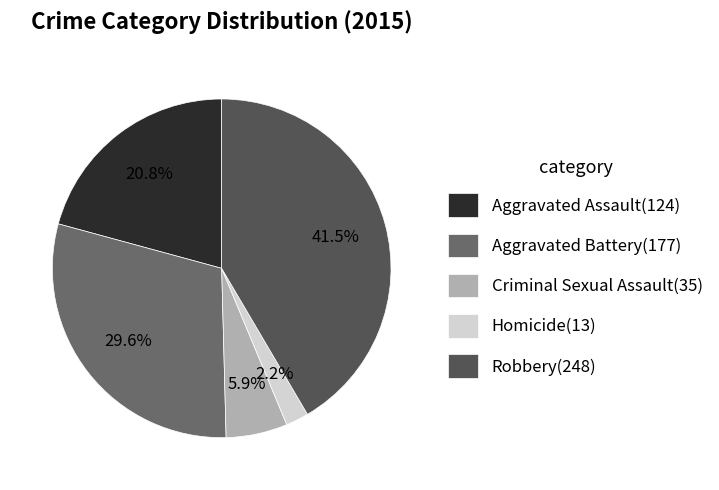

What portion of the pie excludes Aggravated Assault?

79.2%